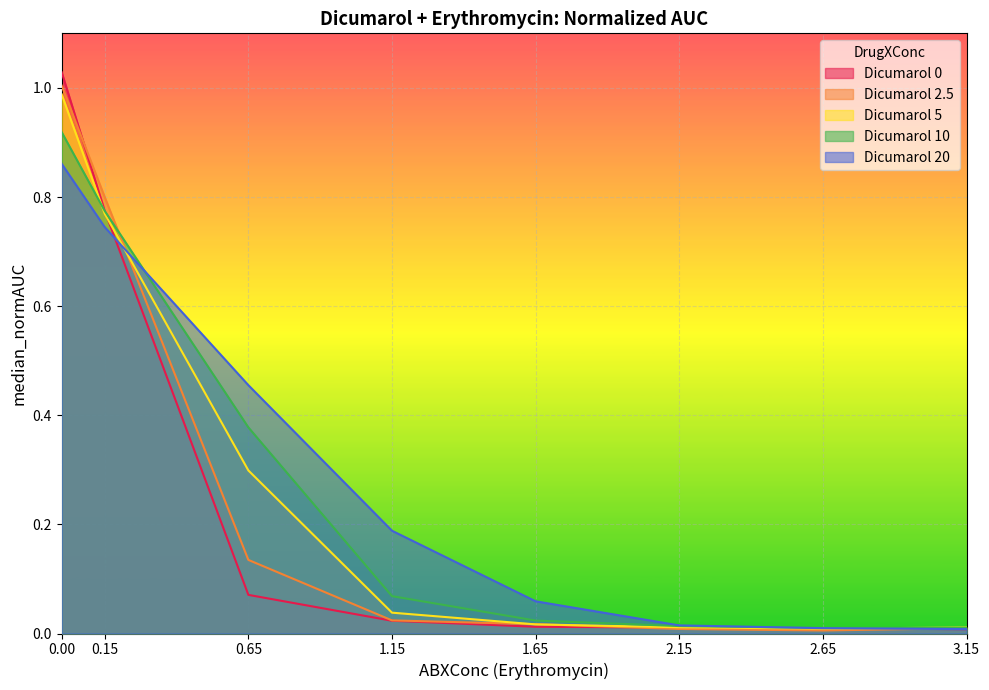

What is the label of the 1st point from the right?

3.15